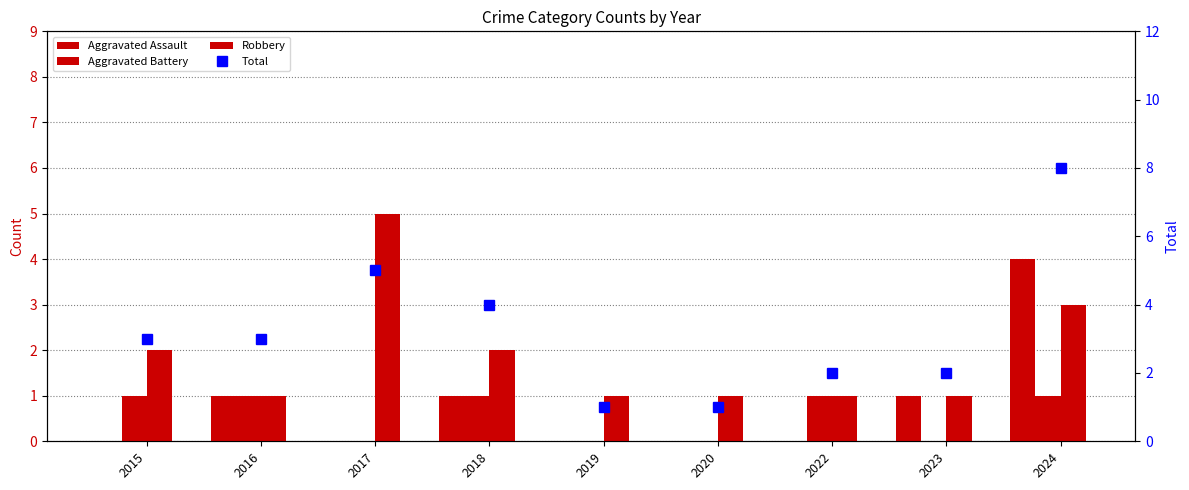

At which label is Aggravated Assault closest to 2?

2016